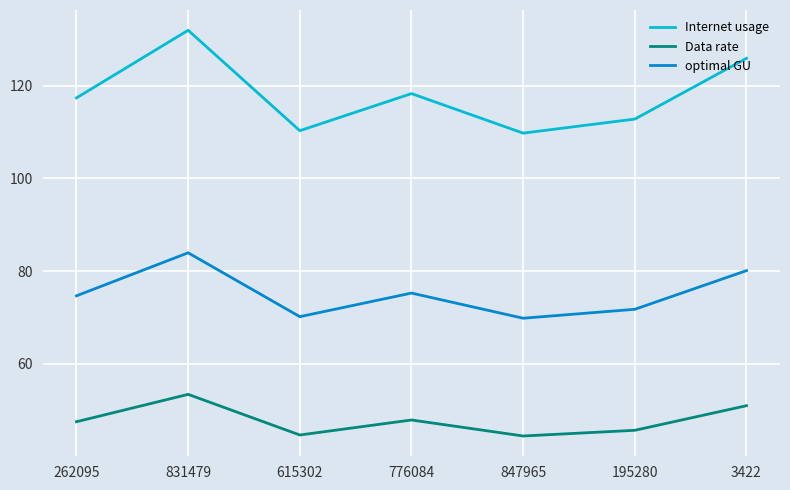

Which series has the largest range (max minus min)?

Internet usage